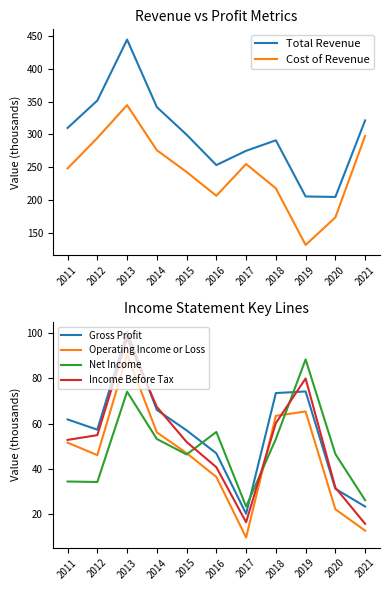

Which category has the lowest value in the Operating Income or Loss series?

2017